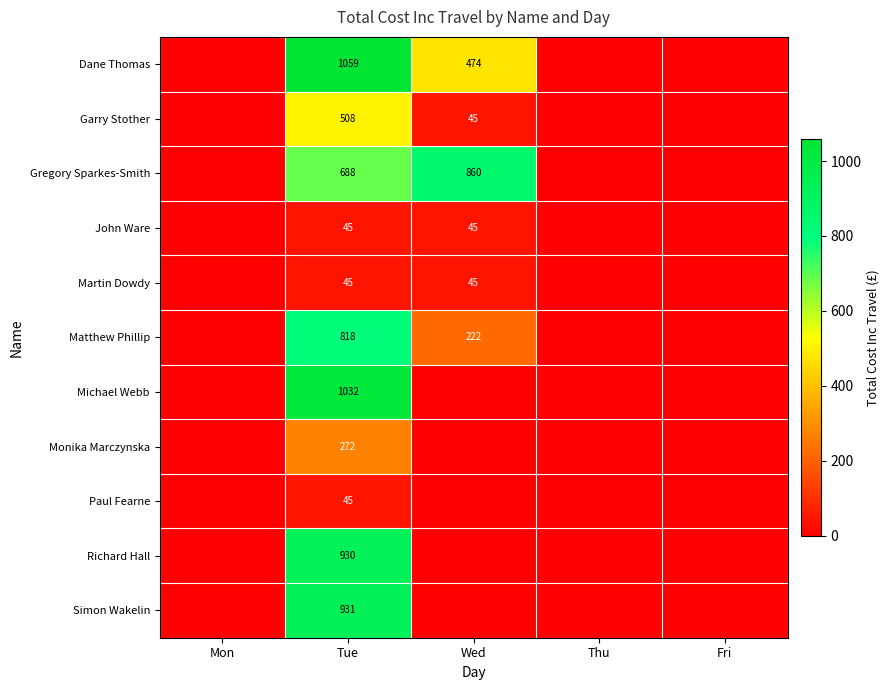

What is the sum of the Garry Stother values at Wed and Tue?

553